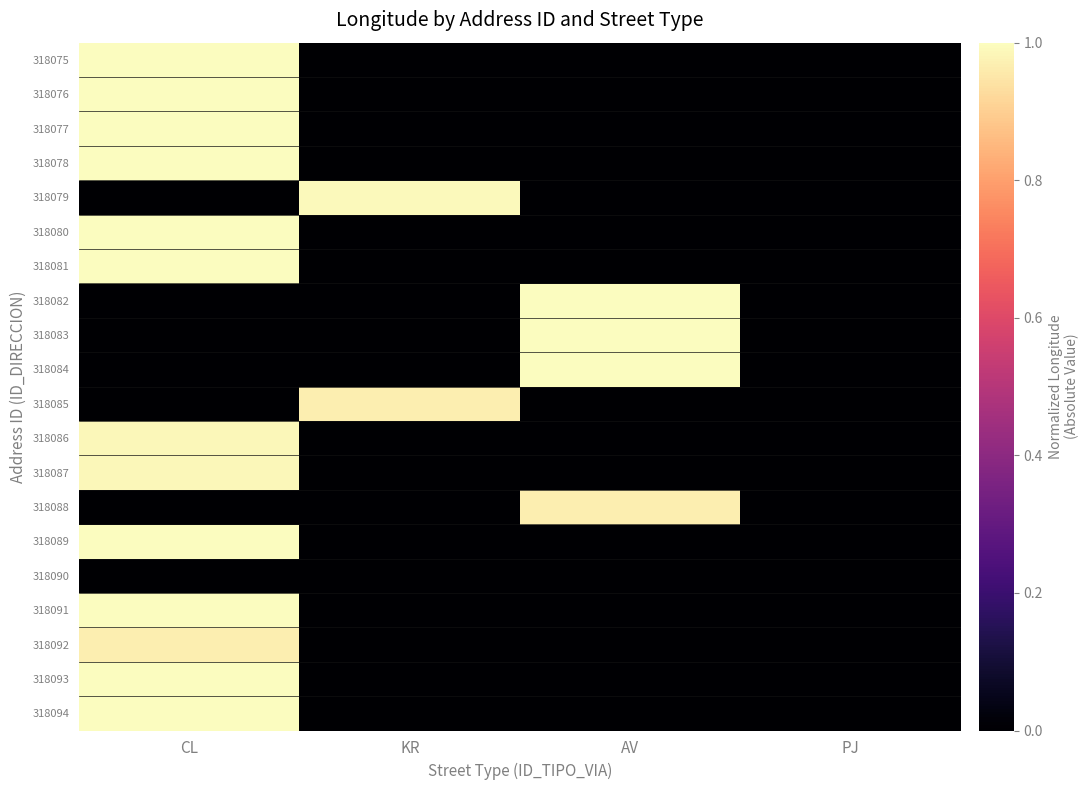

Which has a higher value, AV or KR?

AV